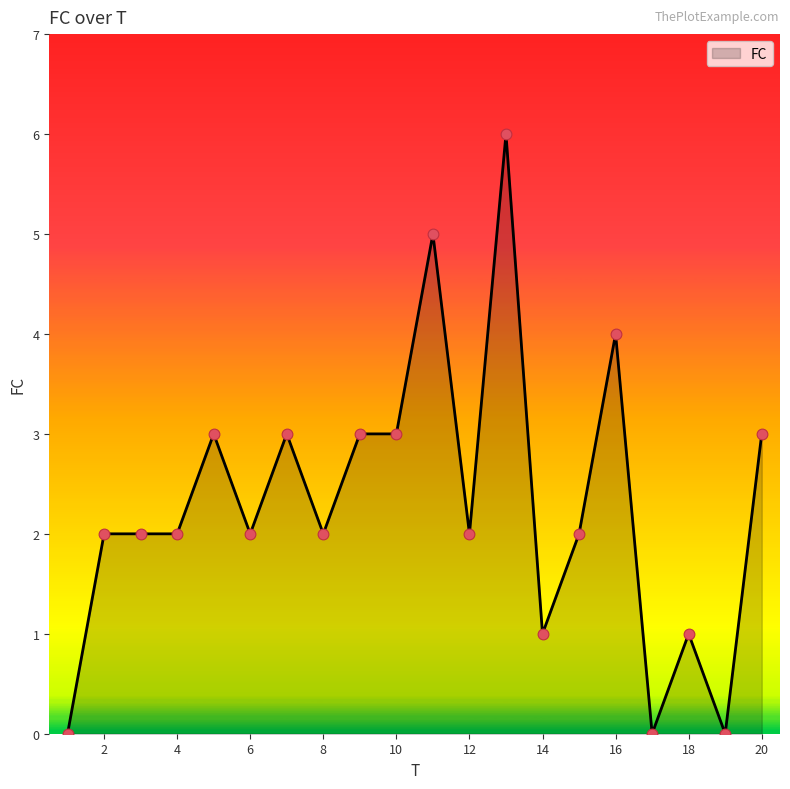

What is the difference between the maximum and minimum values?

6